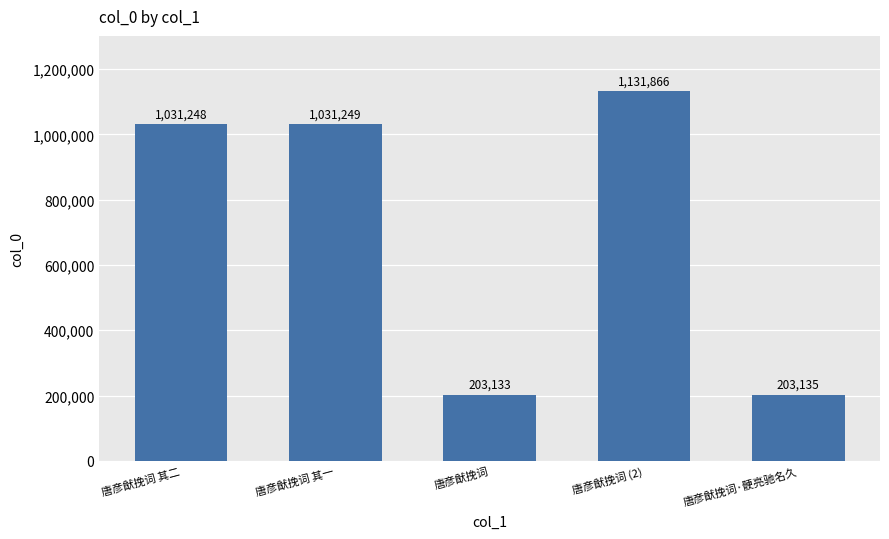

Where is the data nearest to the value 667499?

唐彦猷挽词 其二